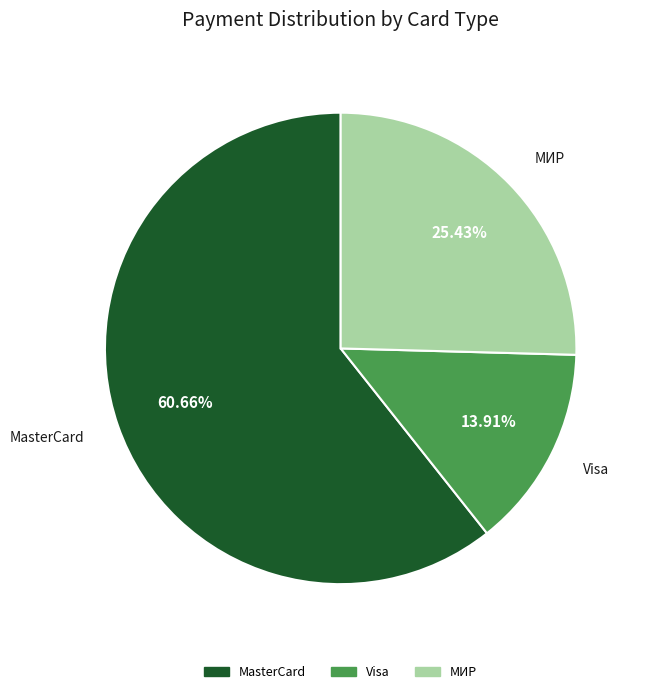

To the nearest percent, what is the combined percentage of Visa and MasterCard?

75%